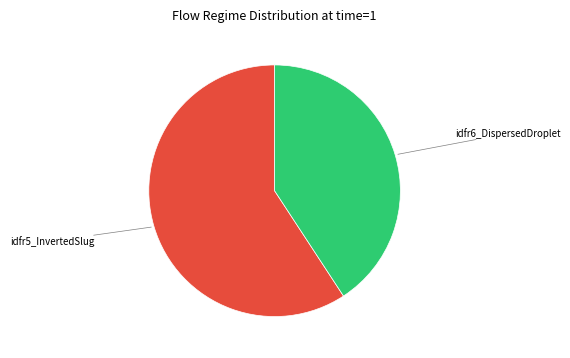

Is there any slice that represents more than half of the pie?

Yes